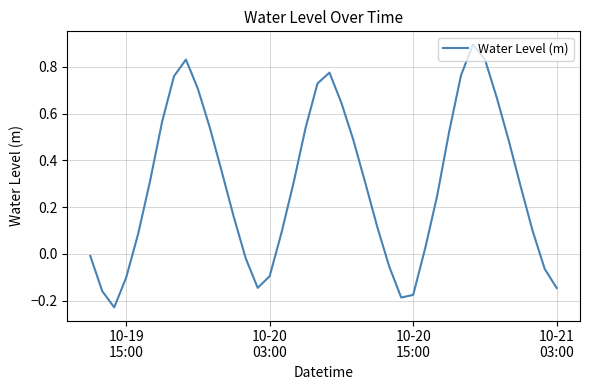

What is the difference between the maximum and minimum values?

1.1